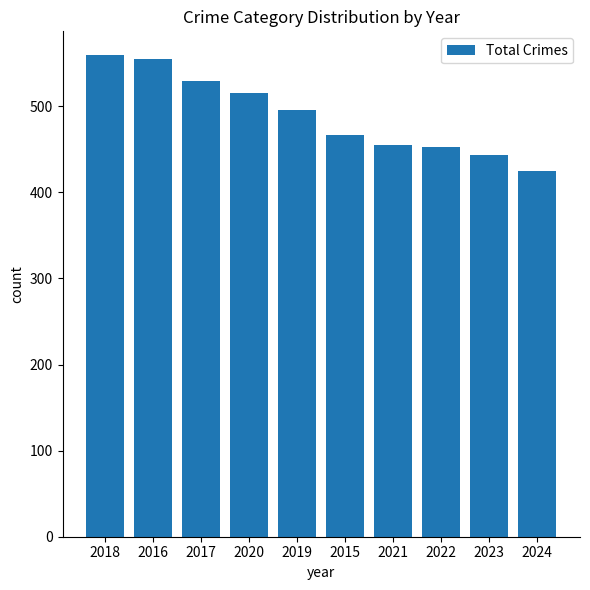

What is the value of the 2nd bar from the left?

555